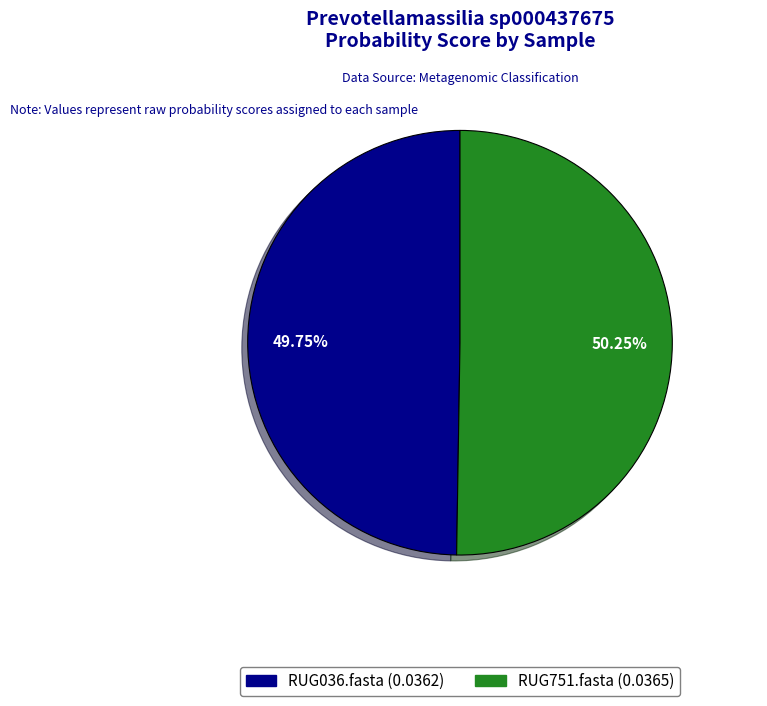

What percentage is the RUG751.fasta slice, to the nearest percent?

50%